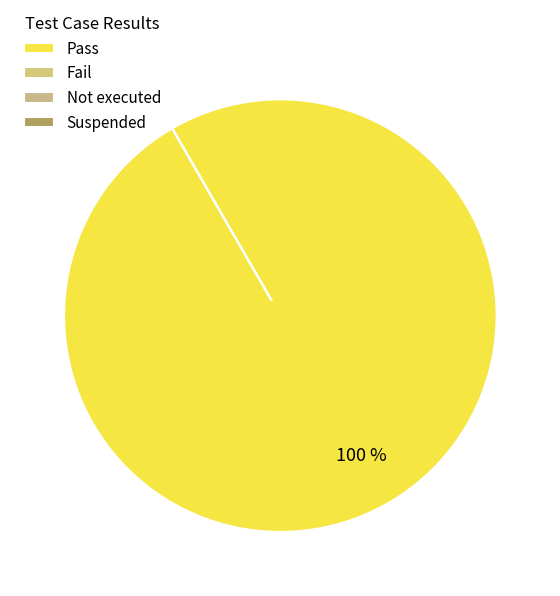

Is it true that Not executed is 1% of the pie?

False